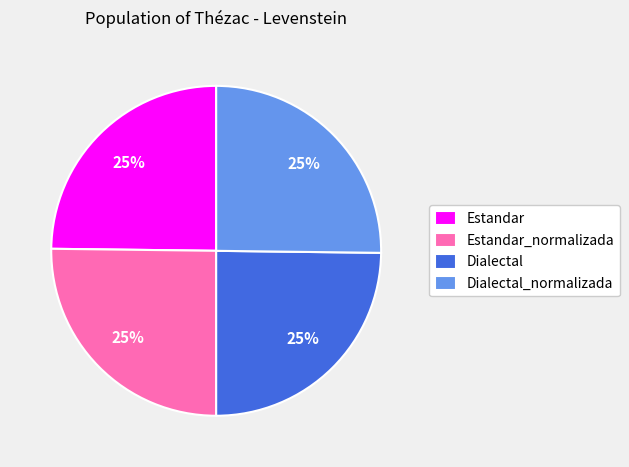

What is the ratio of the value at Dialectal_normalizada to the value at Estandar_normalizada?

1.0